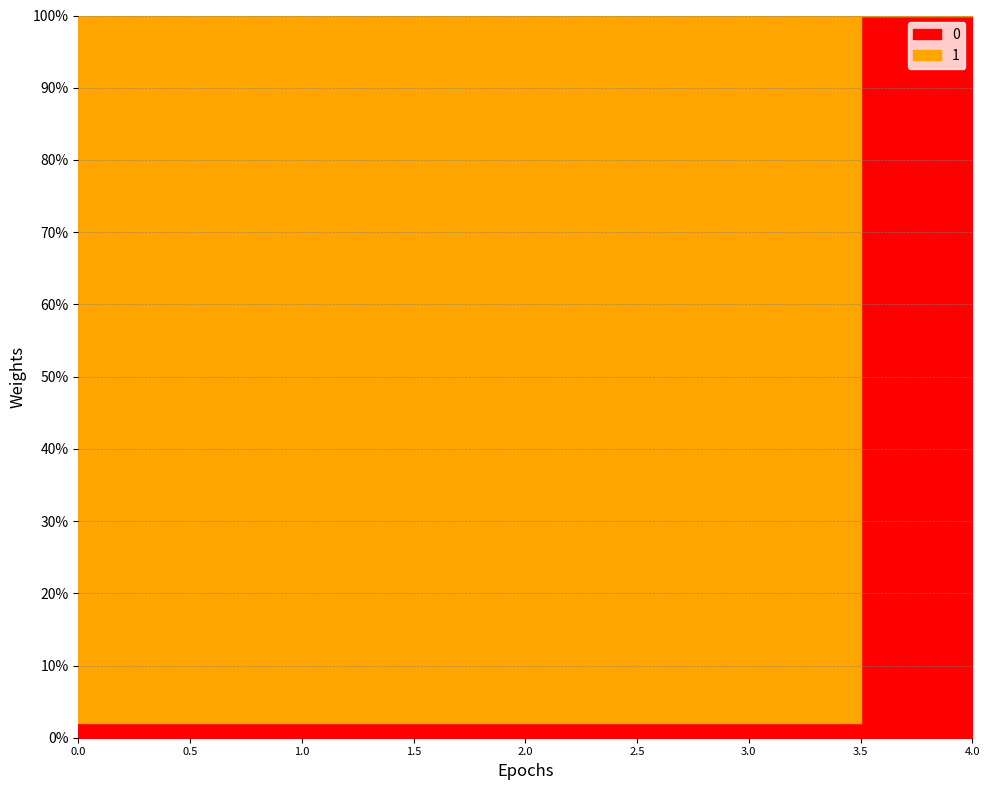

How many times do 1 and 0 cross each other?

1